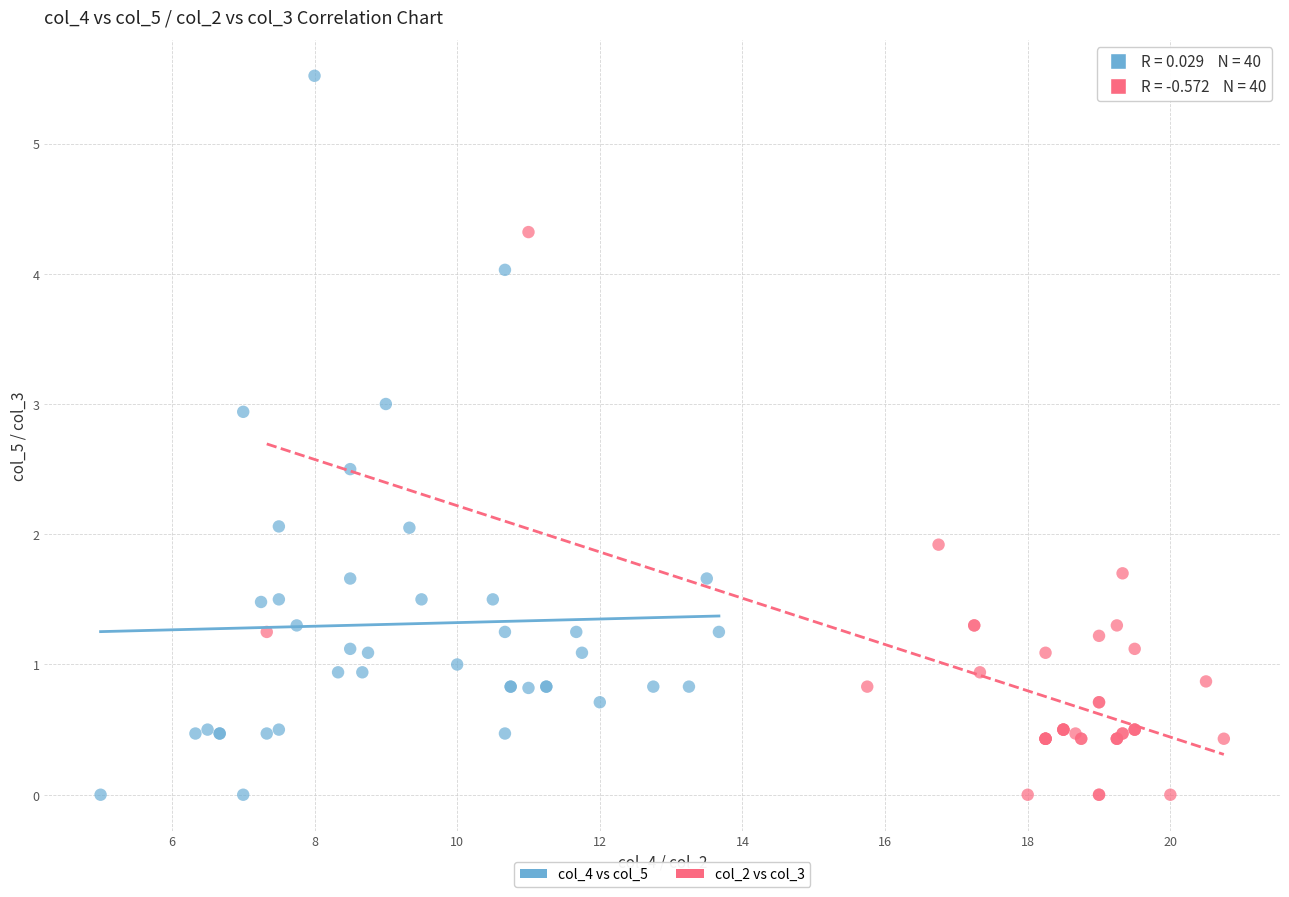

Which series has the largest Y range (max minus min)?

col_4 vs col_5